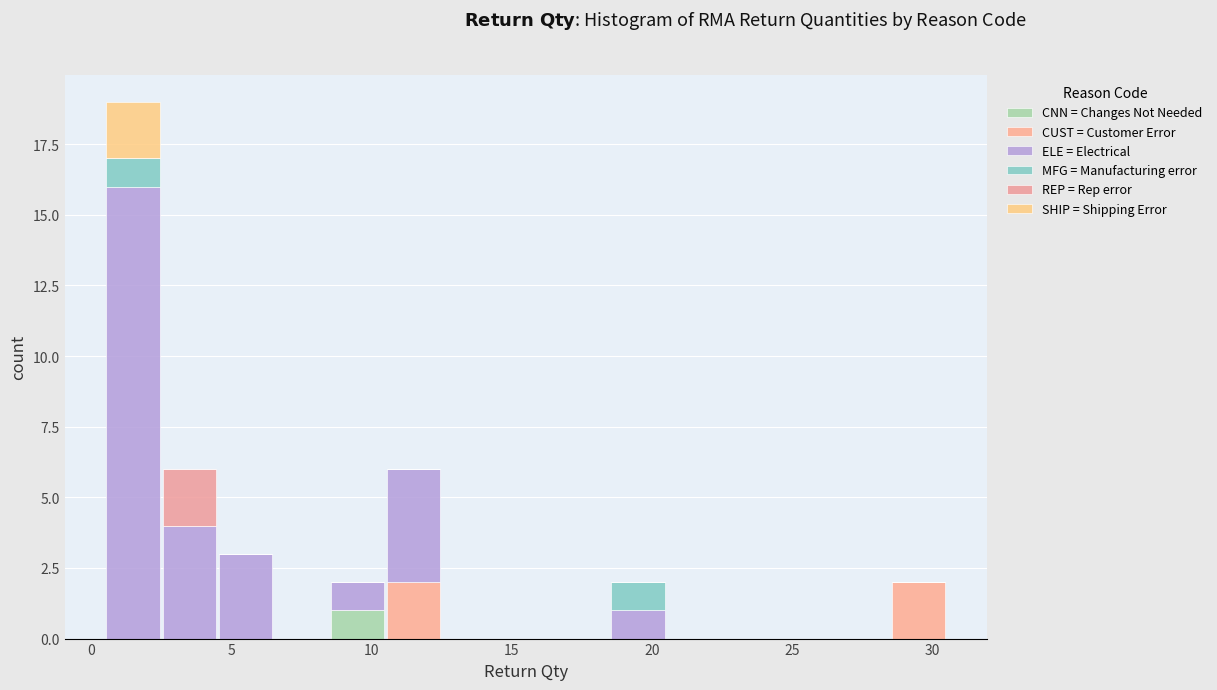

Reading left to right, transcribe this chart: for each stacked bar, give the range it covers on the x-axis and its total height. The values are not printed on the chart, so give them approximately, as read against the axis.

0.5 to 2.5: 19
2.5 to 4.5: 6
4.5 to 6.5: 3
6.5 to 8.5: 0
8.5 to 10.5: 2
10.5 to 12.5: 6
12.5 to 14.5: 0
14.5 to 16.5: 0
16.5 to 18.5: 0
18.5 to 20.5: 2
20.5 to 22.5: 0
22.5 to 24.5: 0
24.5 to 26.5: 0
26.5 to 28.5: 0
28.5 to 30.5: 2